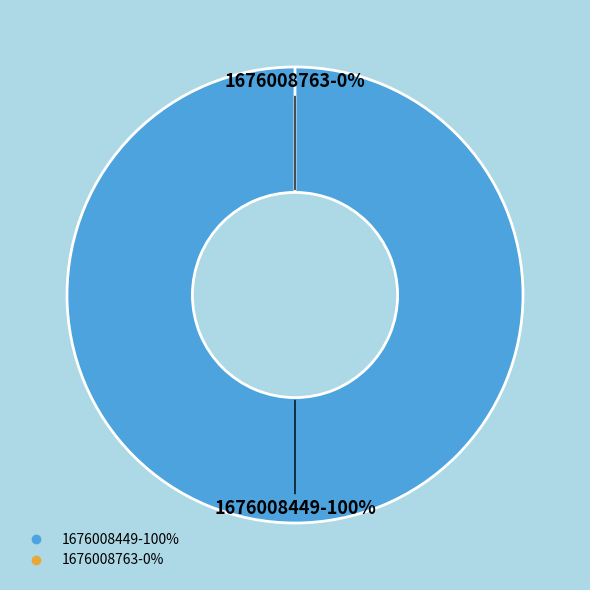

Is it true that 1676008449 is 100% of the pie?

True